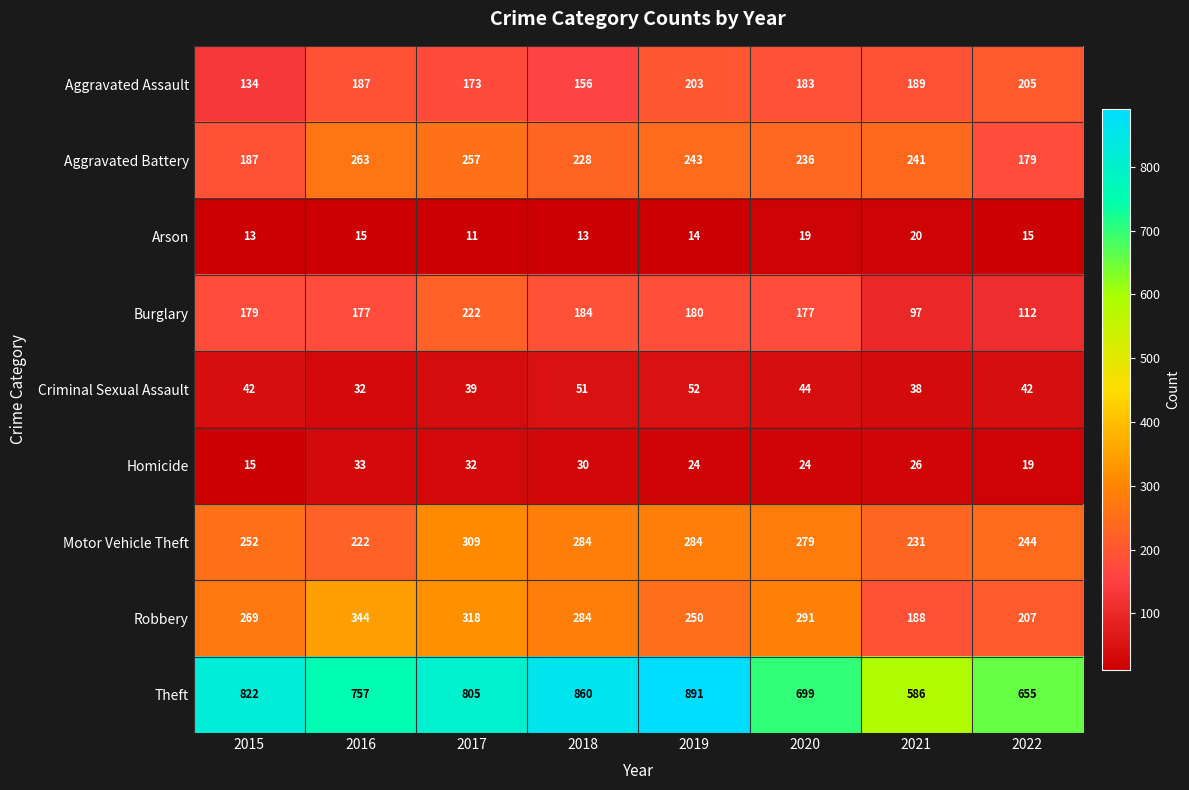

List the series in order of their peak value, lowest first.

Arson, Homicide, Criminal Sexual Assault, Aggravated Assault, Burglary, Aggravated Battery, Motor Vehicle Theft, Robbery, Theft